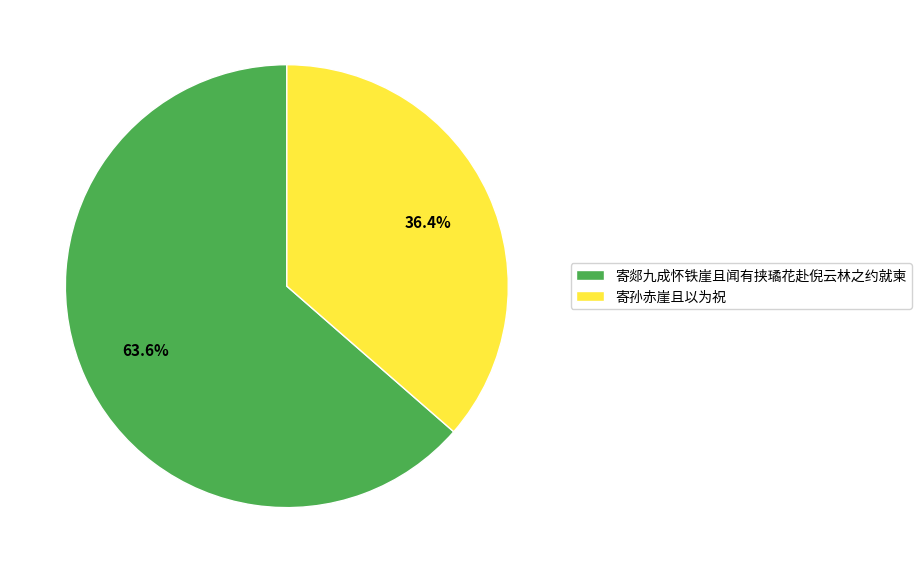

Does any single category account for the majority?

Yes